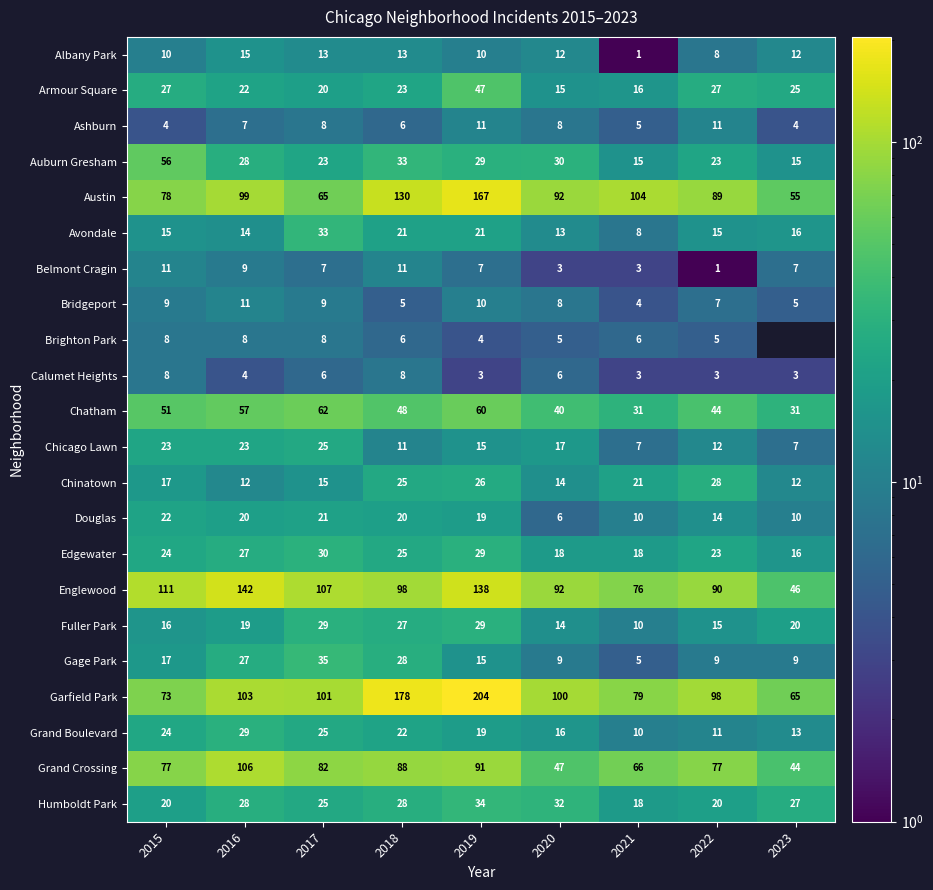

What is the difference between the Albany Park values at 2019 and 2016?

5